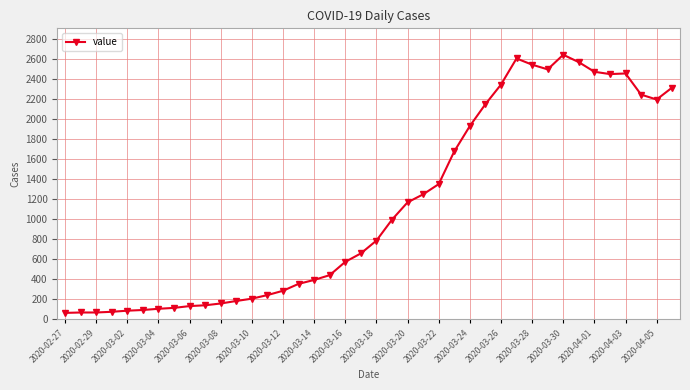

How many lines are shown in the chart?

1